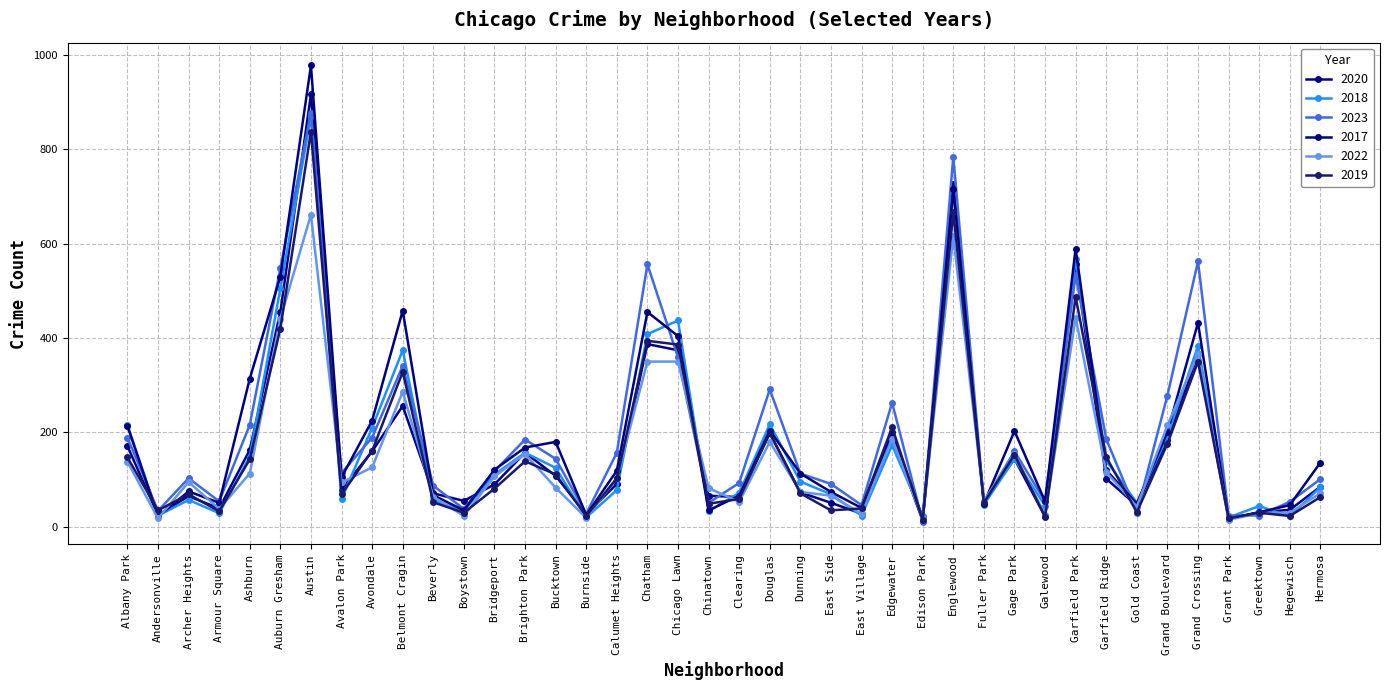

What is the spread (max minus min) of values at Edison Park?

12